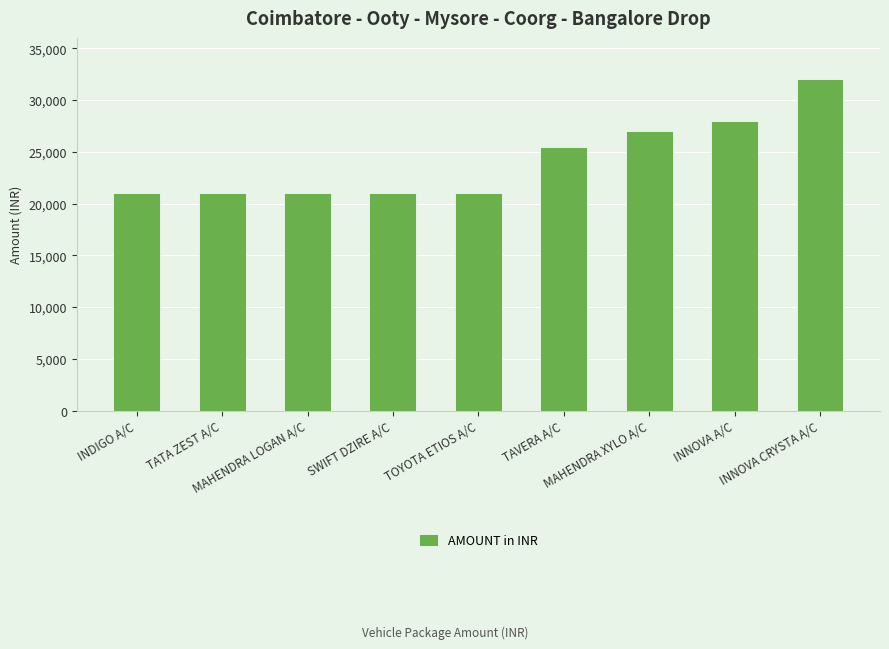

What is the value of the 7th bar from the left?

27000